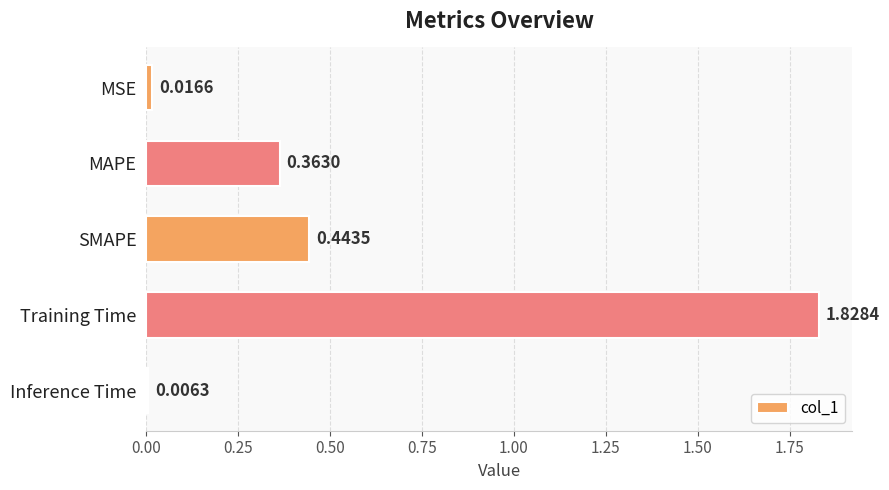

Does the chart contain any negative values?

No